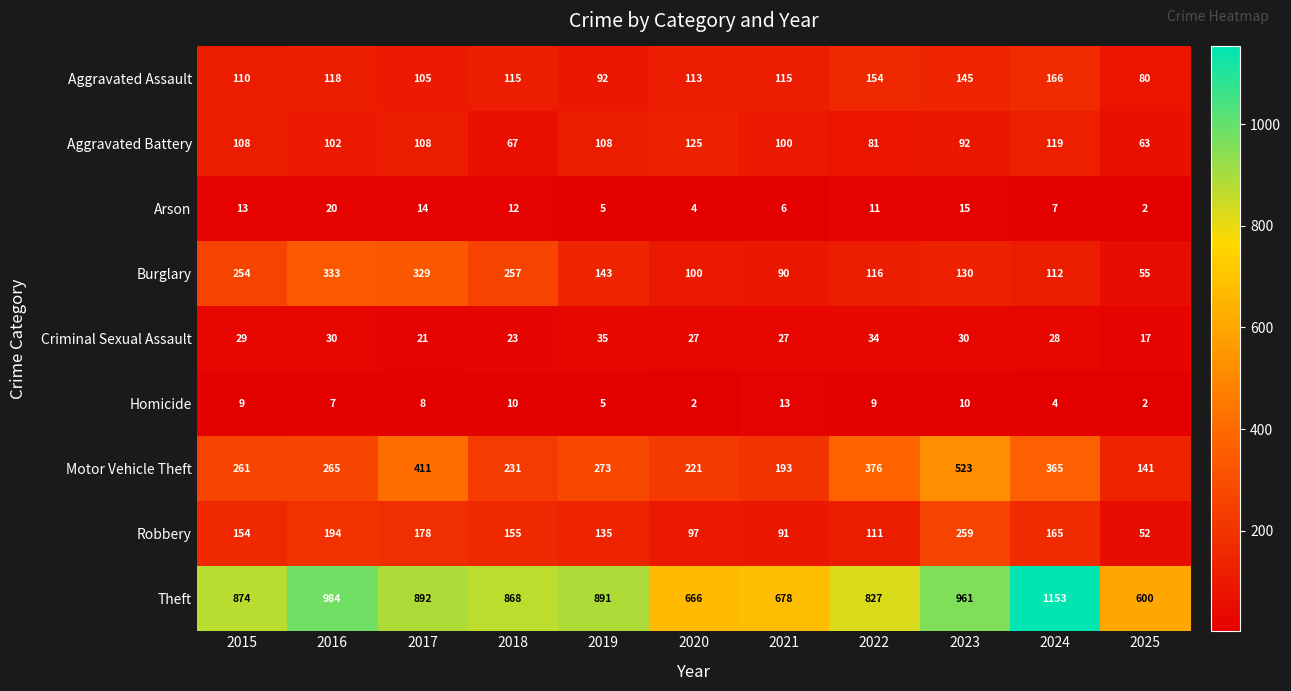

Rank the series by their maximum value, from lowest to highest.

Homicide, Arson, Criminal Sexual Assault, Aggravated Battery, Aggravated Assault, Robbery, Burglary, Motor Vehicle Theft, Theft